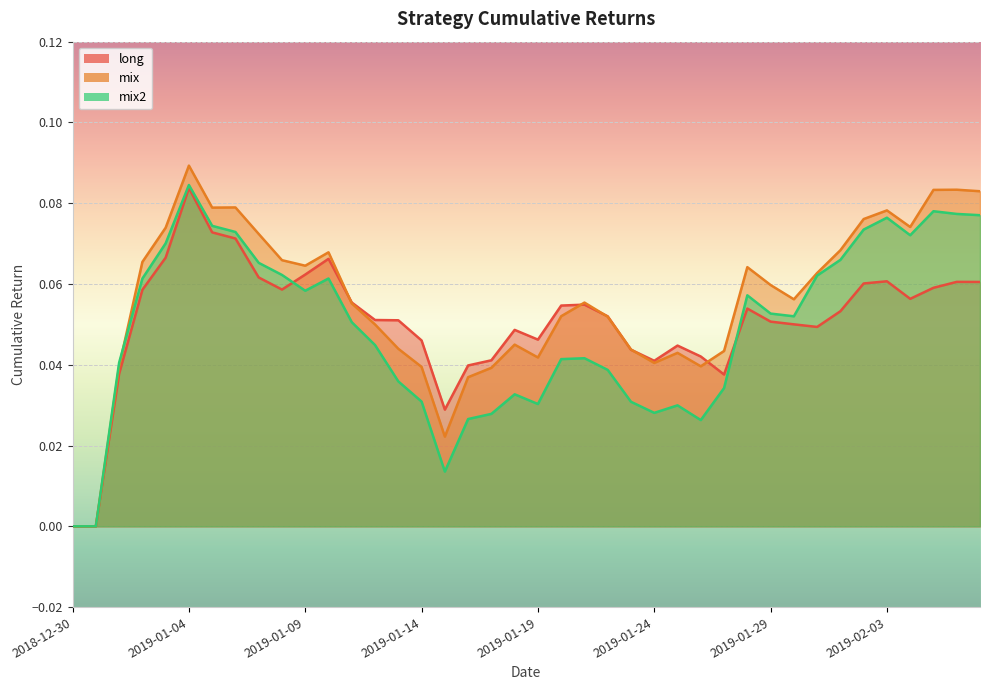

The value of mix at 2019-01-11 is 0.1. True or false?

True